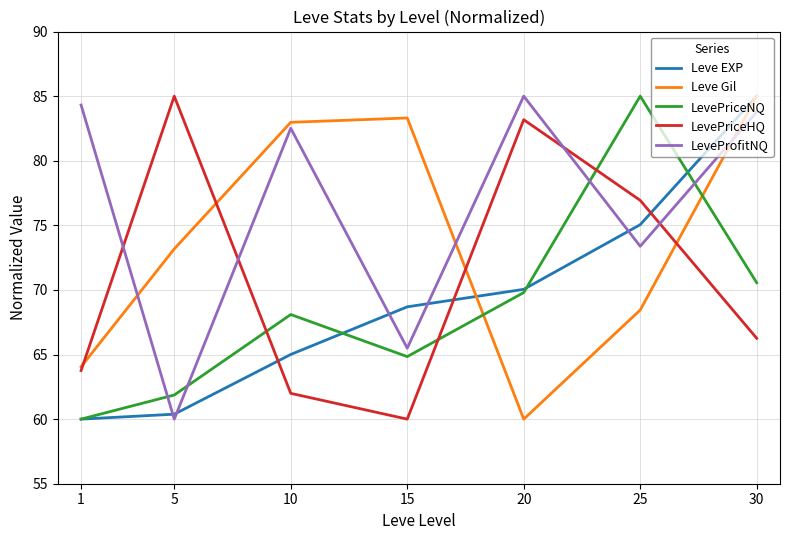

True or false: Leve Gil has more than 1 interior local peaks.

False